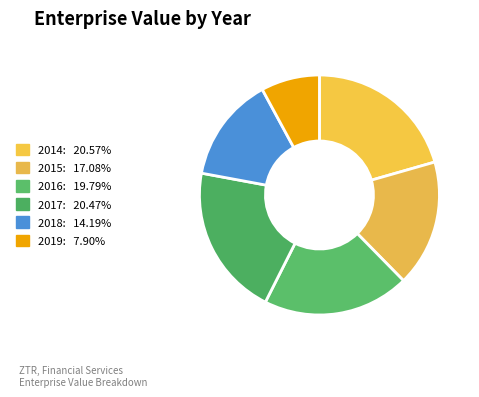

Count the number of slices in the pie.

6